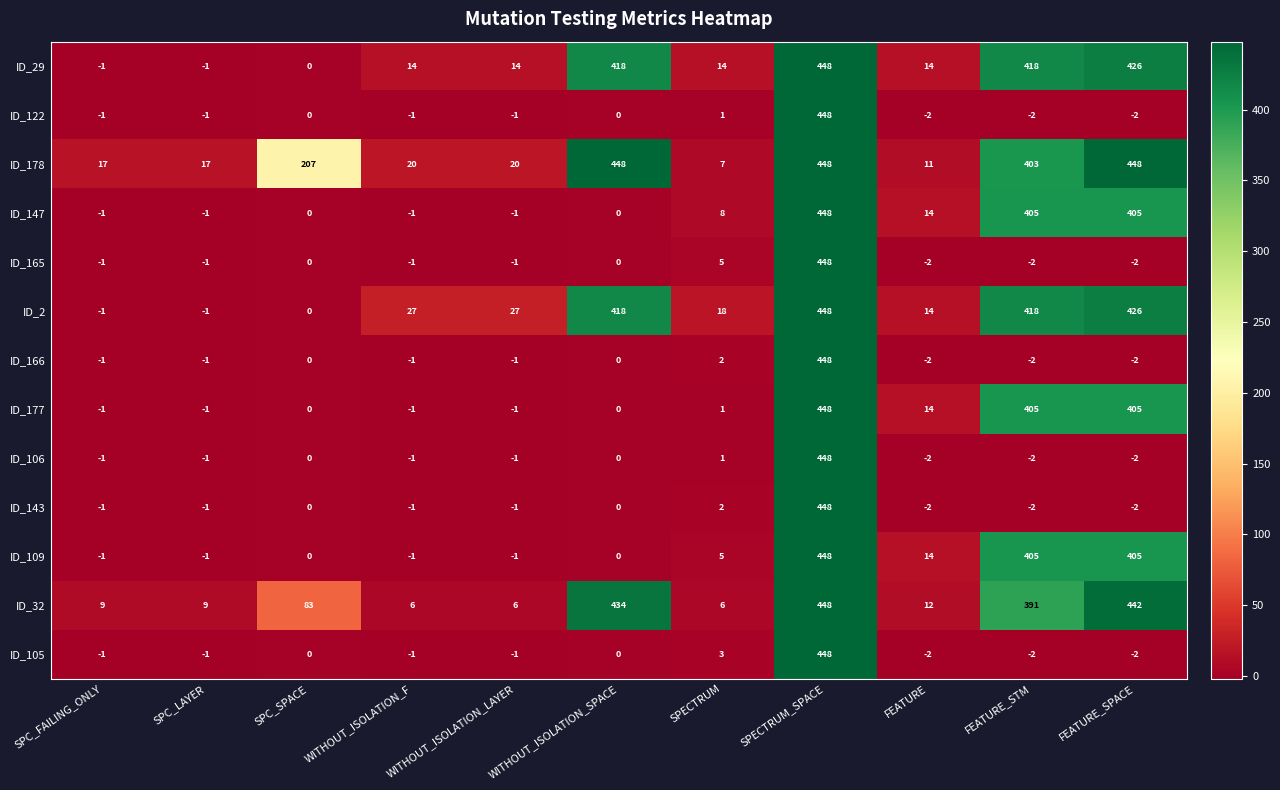

Which series changed the most between SPC_FAILING_ONLY and WITHOUT_ISOLATION_LAYER?

ID_2